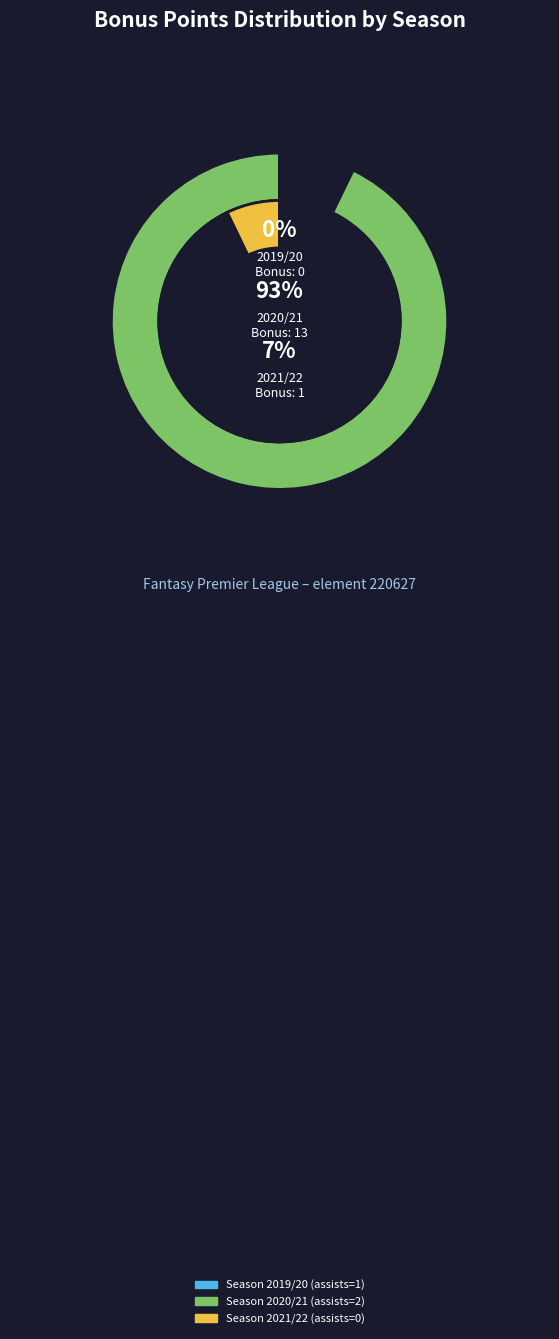

To the nearest percent, what is the difference between the largest and smallest slice percentages?

93%